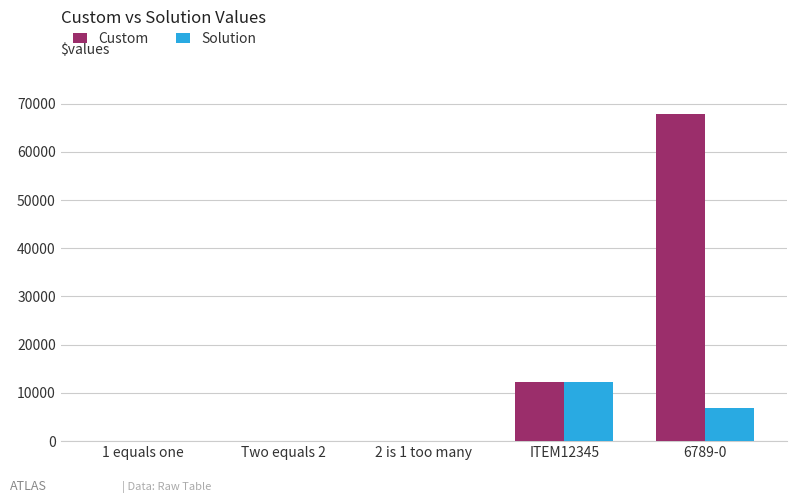

What is the total value across all series at Two equals 2?

4